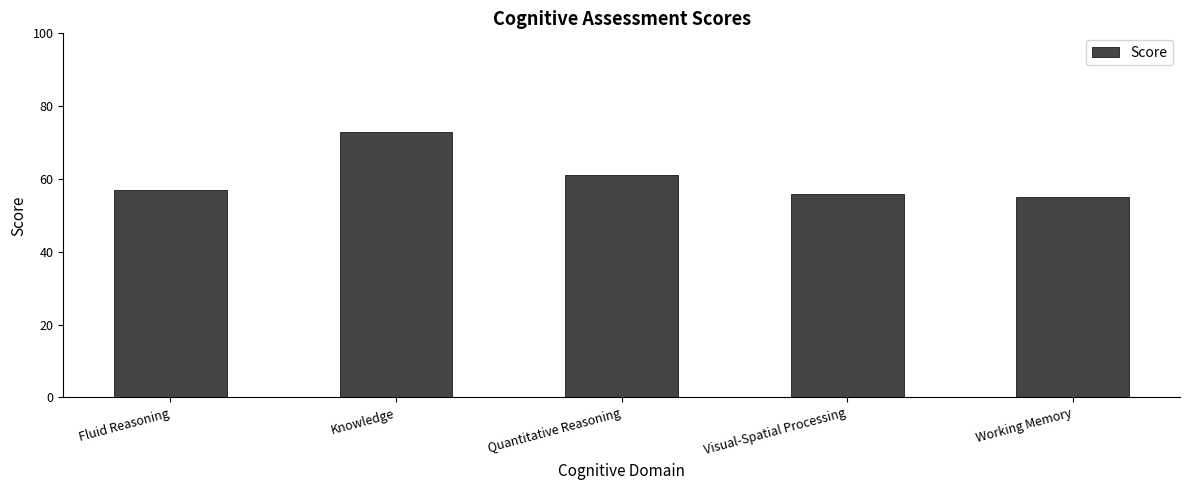

What is the sum of all values?

302